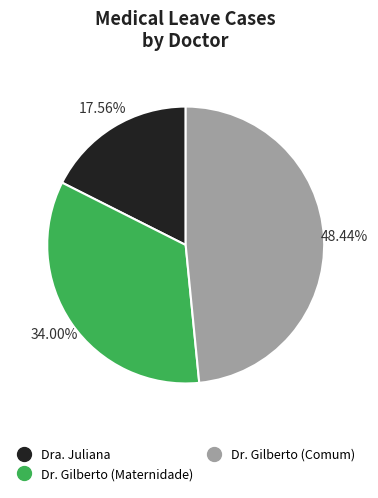

To the nearest percent, what is the difference between the largest and smallest slice percentages?

31%